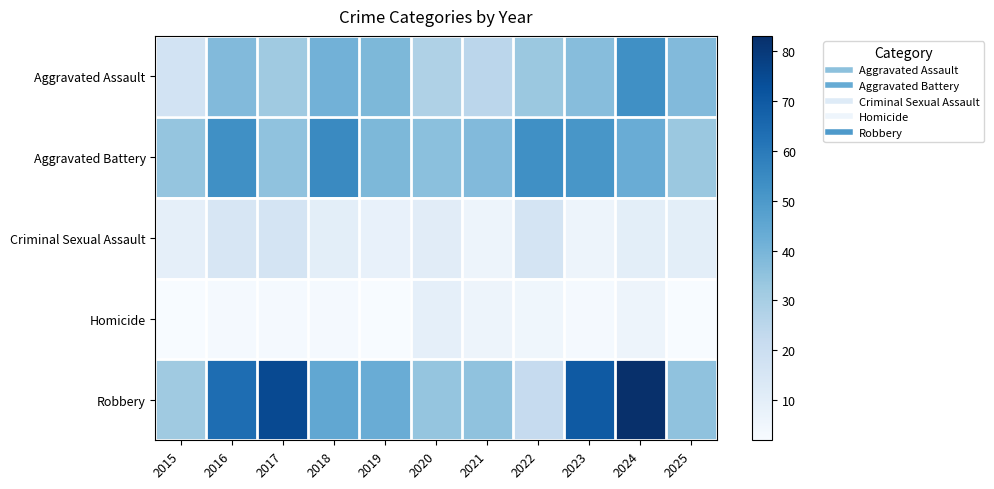

At which category is the sum across all series the highest?

2024